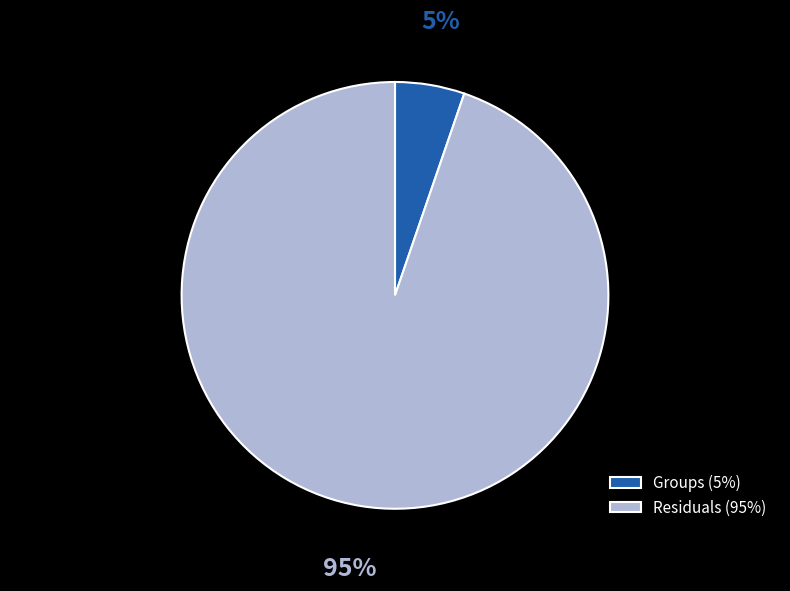

Rank the categories by value from lowest to highest.

Groups, Residuals